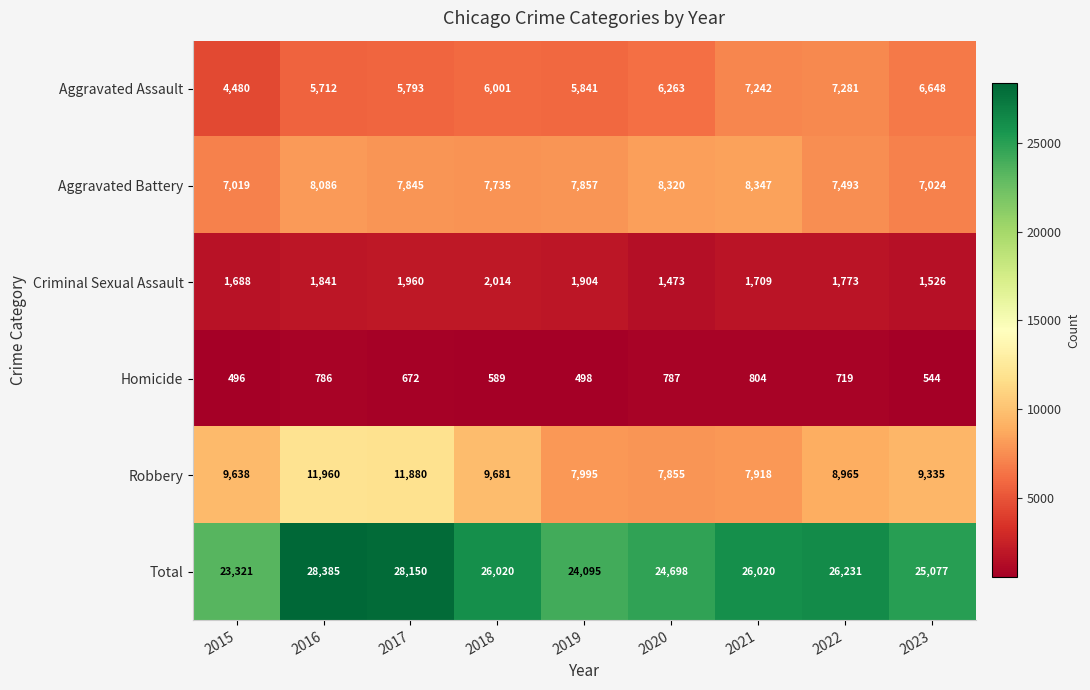

At which category does the chart reach its minimum across all series?

2015